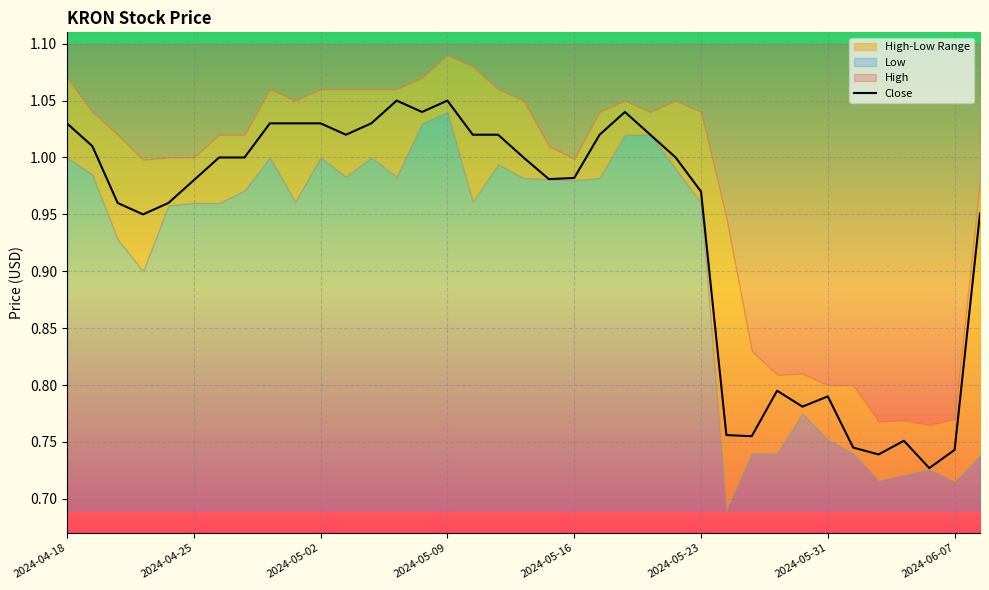

What is the difference between the values at 2024-05-09 and 2024-05-23?

0.1